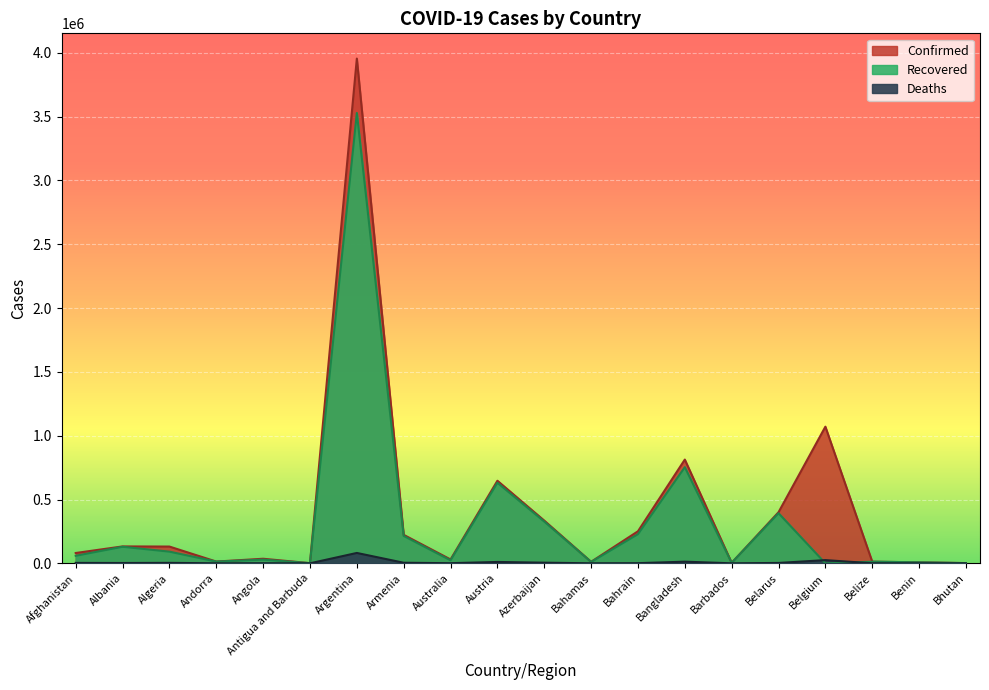

At Australia, list the series in order from smallest to largest.

Deaths, Recovered, Confirmed